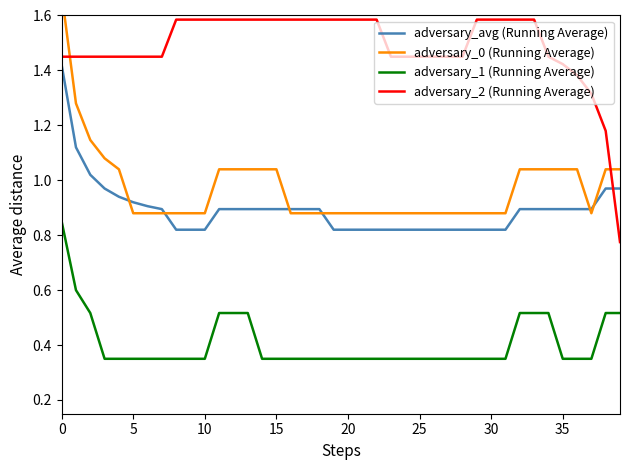

Reading right to left, transcribe all the data shown in this chart.

adversary_avg (Running Average): 1.0	1.0	0.9	0.9	0.9	0.9	0.9	0.9	0.8	0.8	0.8	0.8	0.8	0.8	0.8	0.8	0.8	0.8	0.8	0.8	0.8	0.9	0.9	0.9	0.9	0.9	0.9	0.9	0.9	0.8	0.8	0.8	0.9	0.9	0.9	0.9	1.0	1.0	1.1	1.4
adversary_0 (Running Average): 1.0	1.0	0.9	1.0	1.0	1.0	1.0	1.0	0.9	0.9	0.9	0.9	0.9	0.9	0.9	0.9	0.9	0.9	0.9	0.9	0.9	0.9	0.9	0.9	1.0	1.0	1.0	1.0	1.0	0.9	0.9	0.9	0.9	0.9	0.9	1.0	1.1	1.1	1.3	1.7
adversary_1 (Running Average): 0.5	0.5	0.3	0.3	0.3	0.5	0.5	0.5	0.3	0.3	0.3	0.3	0.3	0.3	0.3	0.3	0.3	0.3	0.3	0.3	0.3	0.3	0.3	0.3	0.3	0.3	0.5	0.5	0.5	0.3	0.3	0.3	0.3	0.3	0.3	0.3	0.3	0.5	0.6	0.8
adversary_2 (Running Average): 0.8	1.2	1.3	1.4	1.4	1.5	1.6	1.6	1.6	1.6	1.6	1.5	1.5	1.5	1.5	1.5	1.5	1.6	1.6	1.6	1.6	1.6	1.6	1.6	1.6	1.6	1.6	1.6	1.6	1.6	1.6	1.6	1.5	1.5	1.5	1.5	1.5	1.5	1.5	1.5